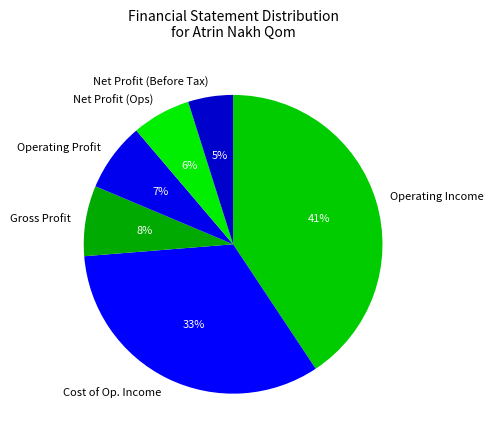

Does Operating Profit account for over 50% of the chart?

No